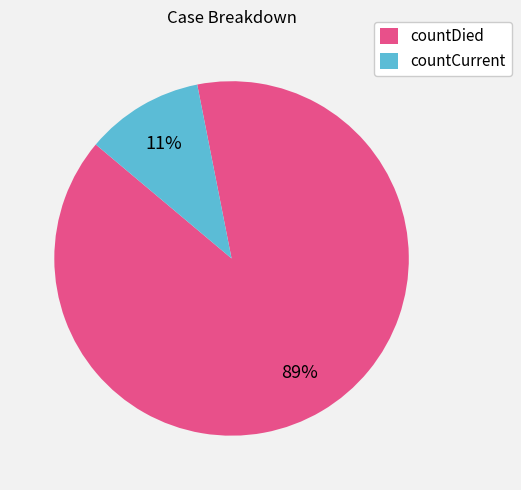

True or false: countDied accounts for 99% of the total.

False